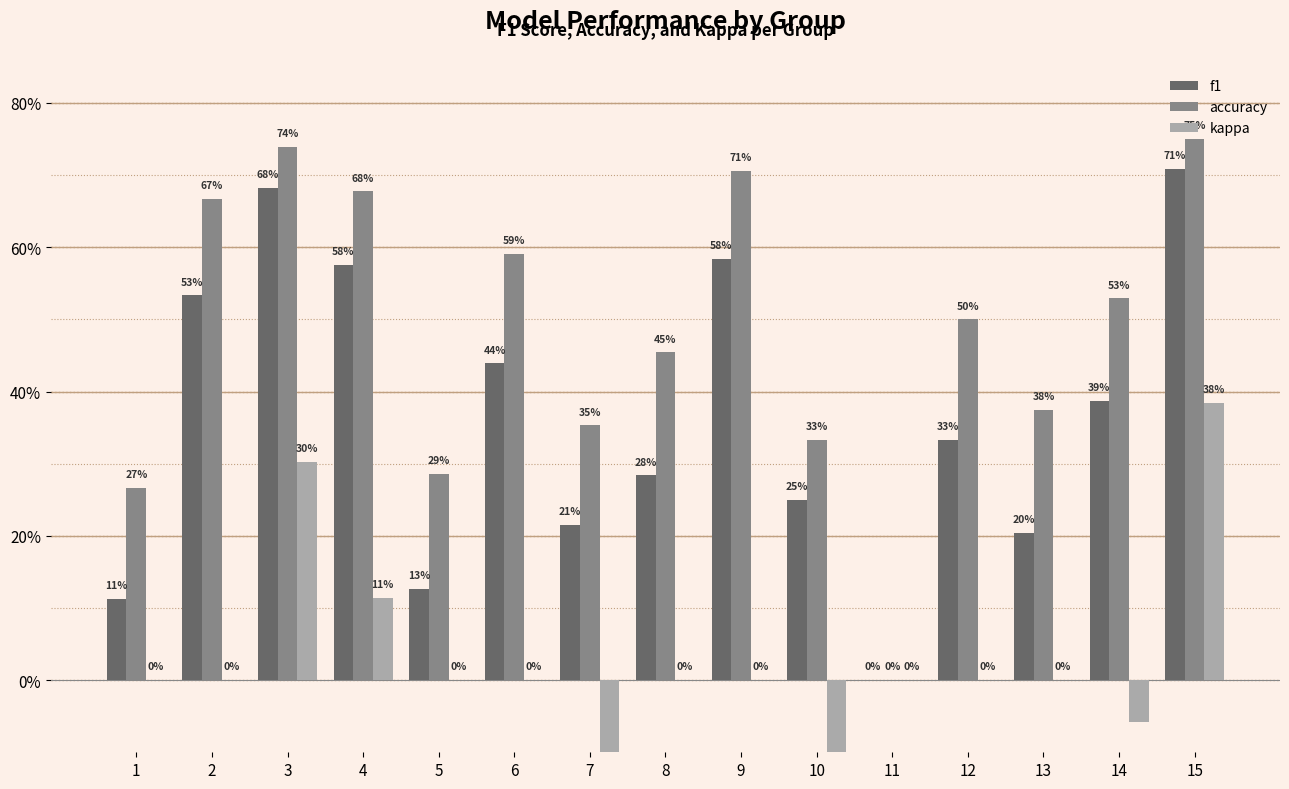

Rank the series by their maximum value, from lowest to highest.

kappa, f1, accuracy